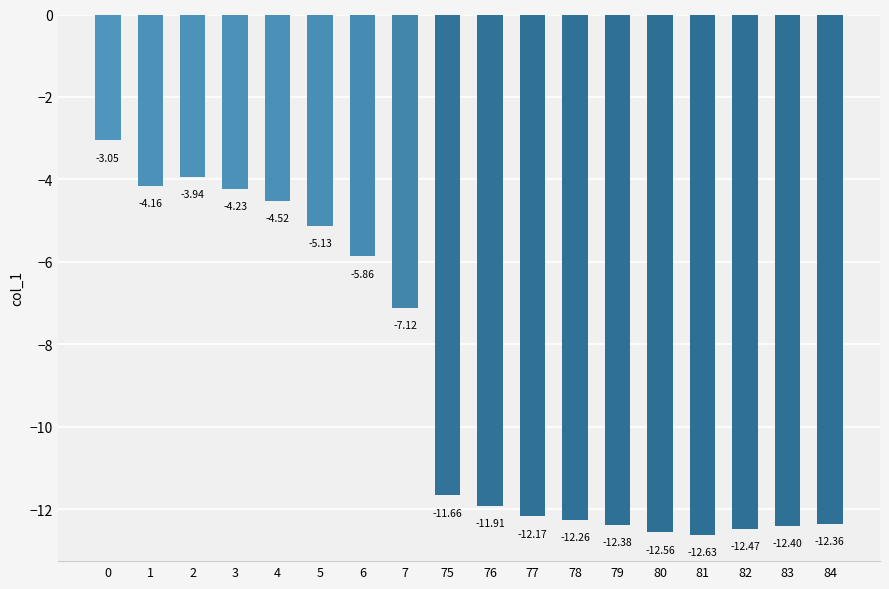

What is the change in value from 0 to 75?

-8.6